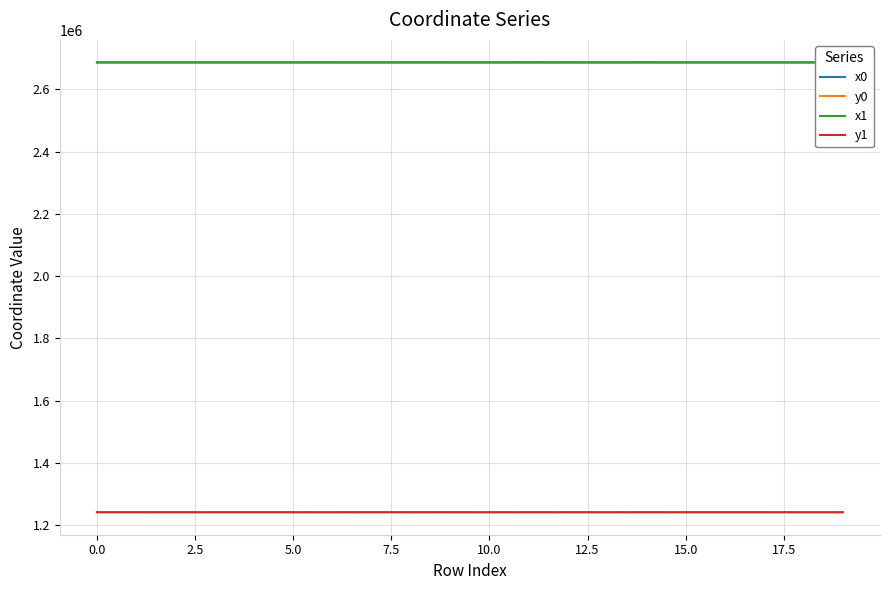

Which series has the largest range (max minus min)?

x1